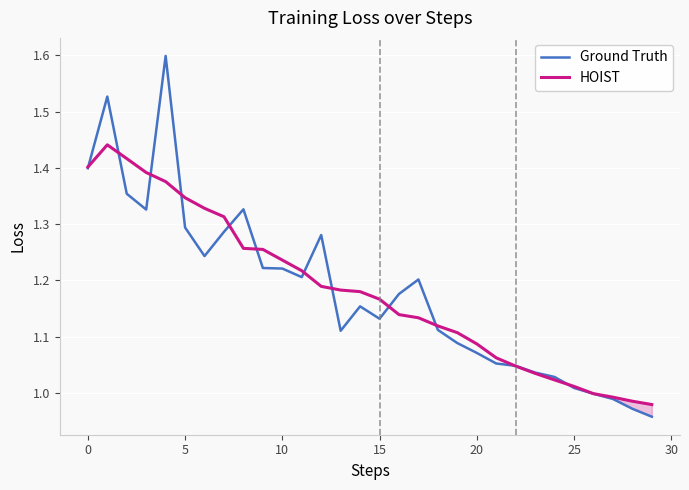

How many lines are shown in the chart?

2